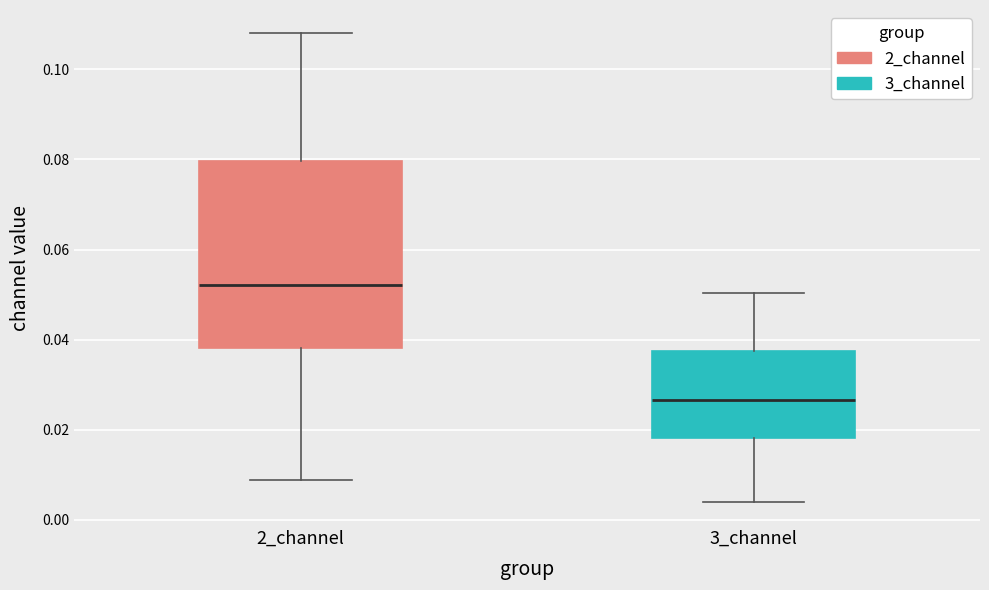

Reading left to right, transcribe this box plot: for each box, give where its median line is, the range the box spans, and where its two whiskers end, as read against the y-axis. The values are not printed on the chart, so give them approximately, as read against the axis.

2_channel: median 0.052, box 0.038 to 0.080, whiskers 0.008 to 0.108
3_channel: median 0.026, box 0.018 to 0.038, whiskers 0.004 to 0.050